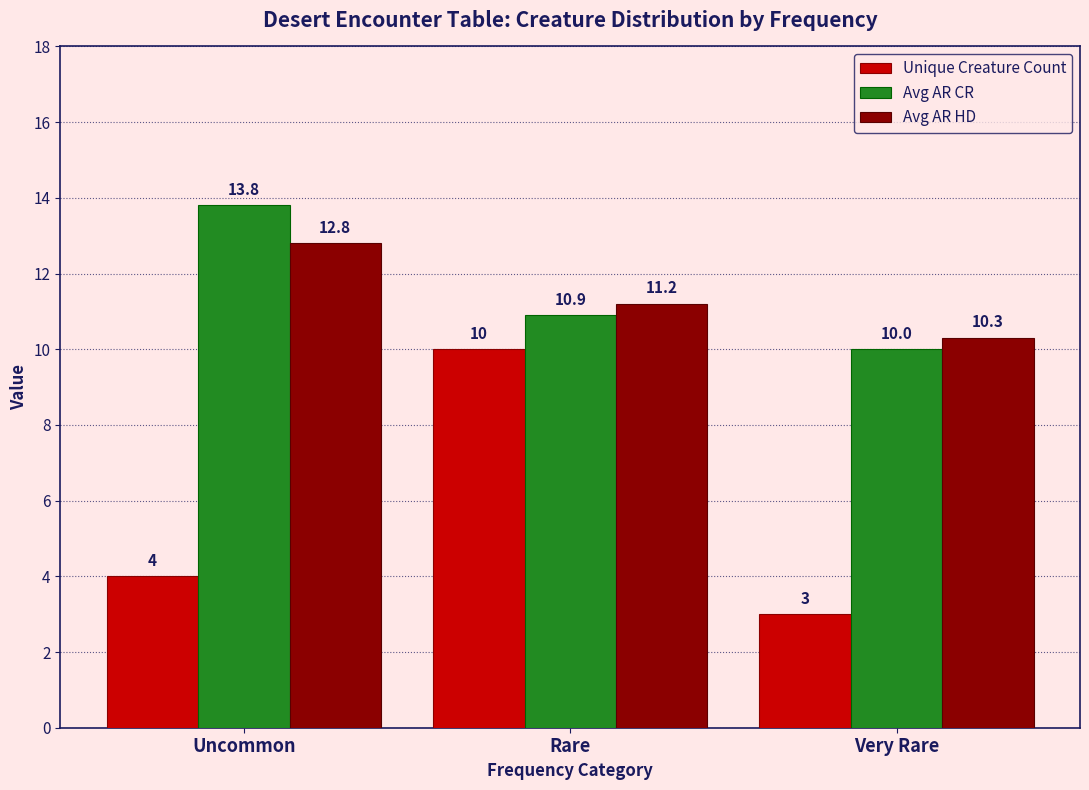

Rank the categories by Avg AR HD value from highest to lowest.

Uncommon, Rare, Very Rare